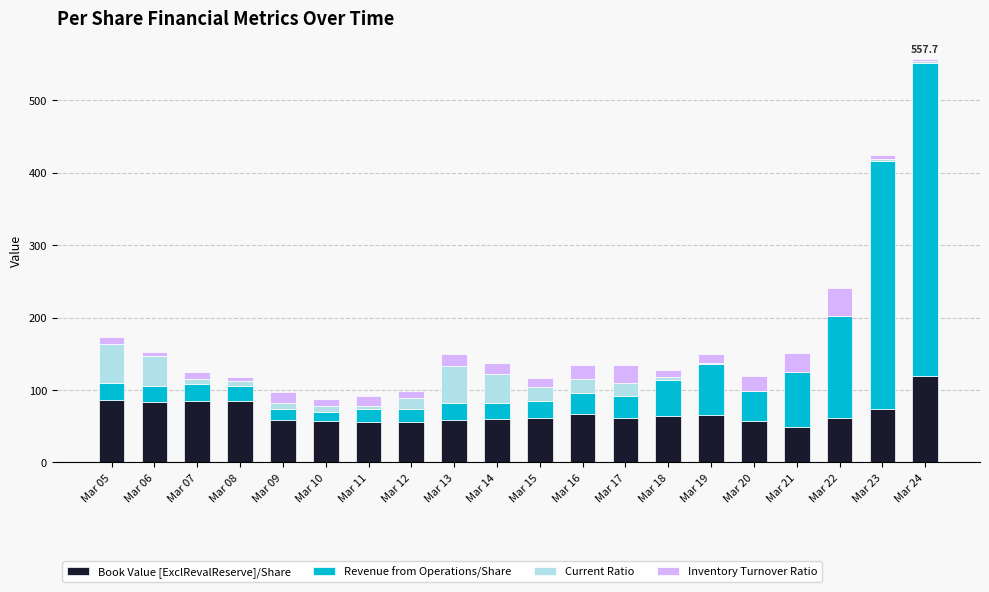

What is the maximum value for Book Value [ExclRevalReserve]/Share?

118.8